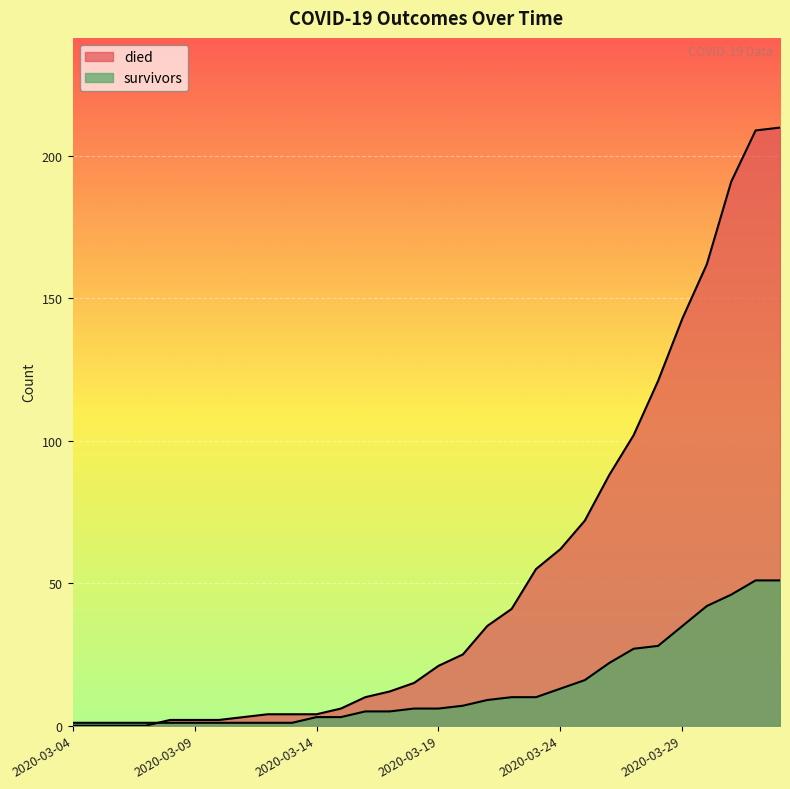

Reading left to right, list all the values displayed in this chart.

died: 2020-03-04=0	2020-03-05=0	2020-03-06=0	2020-03-07=0	2020-03-08=2	2020-03-09=2	2020-03-10=2	2020-03-11=3	2020-03-12=4	2020-03-13=4	2020-03-14=4	2020-03-15=6	2020-03-16=10	2020-03-17=12	2020-03-18=15	2020-03-19=21	2020-03-20=25	2020-03-21=35	2020-03-22=41	2020-03-23=55	2020-03-24=62	2020-03-25=72	2020-03-26=88	2020-03-27=102	2020-03-28=121	2020-03-29=143	2020-03-30=162	2020-03-31=191	2020-04-01=209	2020-04-02=210
survivors: 2020-03-04=1	2020-03-05=1	2020-03-06=1	2020-03-07=1	2020-03-08=1	2020-03-09=1	2020-03-10=1	2020-03-11=1	2020-03-12=1	2020-03-13=1	2020-03-14=3	2020-03-15=3	2020-03-16=5	2020-03-17=5	2020-03-18=6	2020-03-19=6	2020-03-20=7	2020-03-21=9	2020-03-22=10	2020-03-23=10	2020-03-24=13	2020-03-25=16	2020-03-26=22	2020-03-27=27	2020-03-28=28	2020-03-29=35	2020-03-30=42	2020-03-31=46	2020-04-01=51	2020-04-02=51